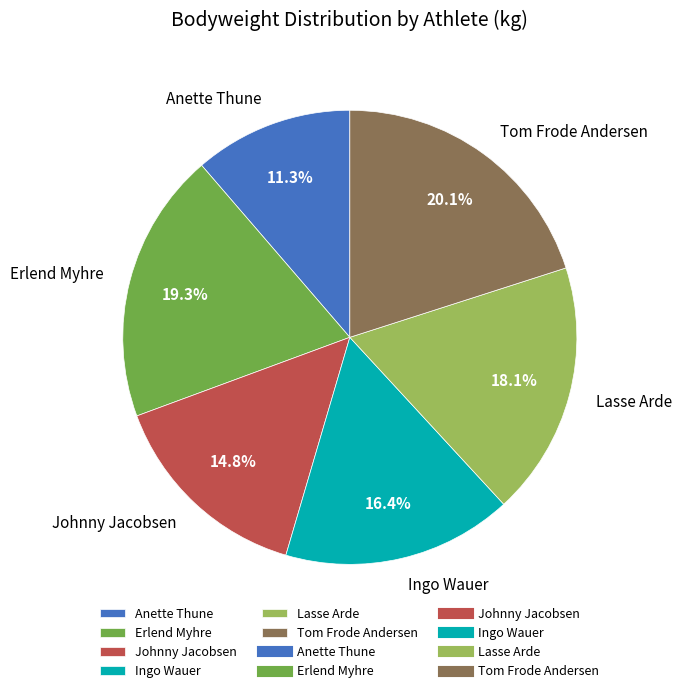

How many slices are in this pie chart?

6